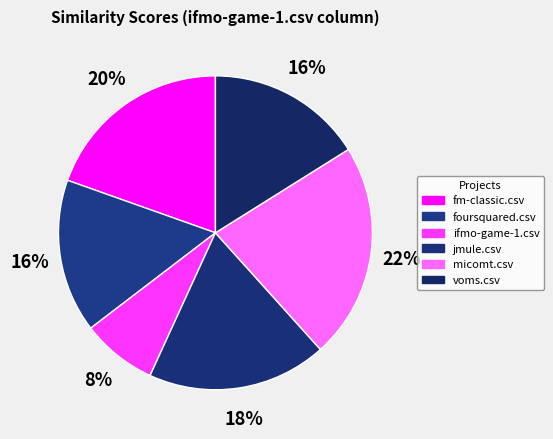

Is jmule.csv the majority of the pie?

No